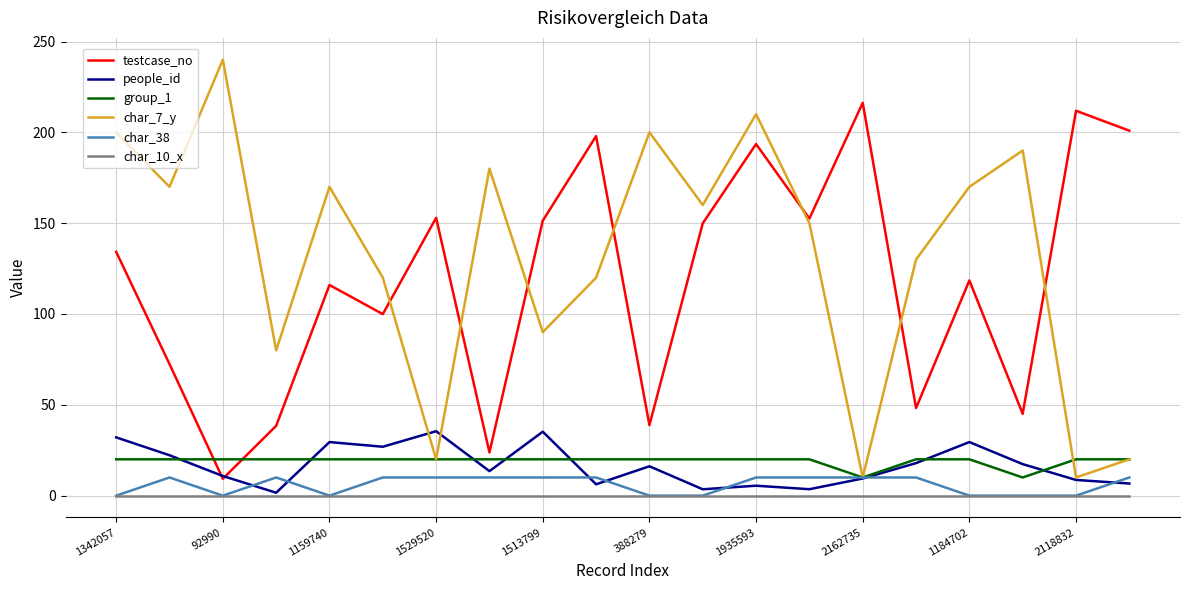

What are all the series names shown in the legend?

testcase_no, people_id, group_1, char_7_y, char_38, char_10_x